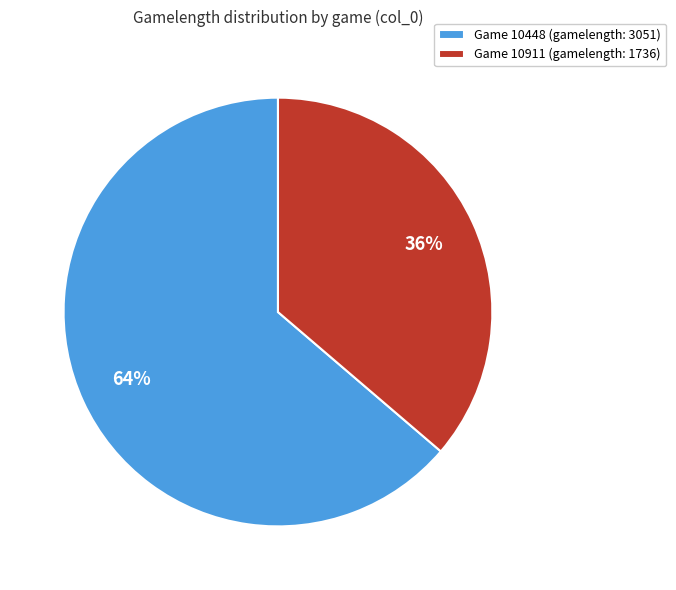

What is the smallest slice in the pie chart?

Game 10911 (gamelength: 1736)